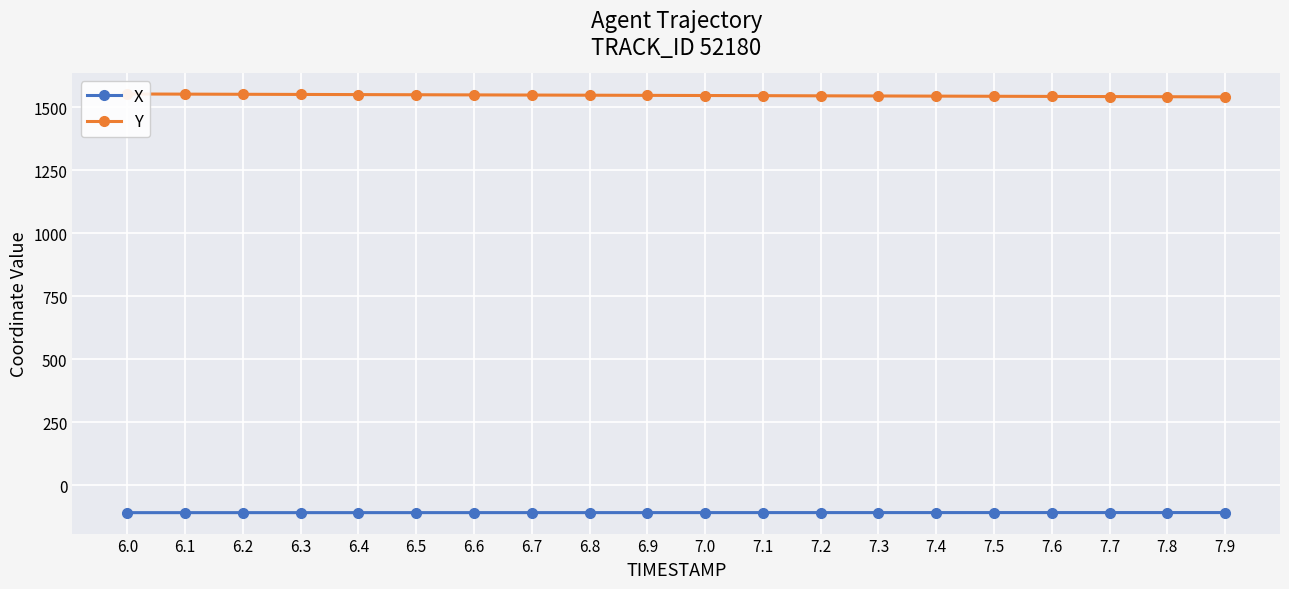

Which series has the widest spread of values?

Y